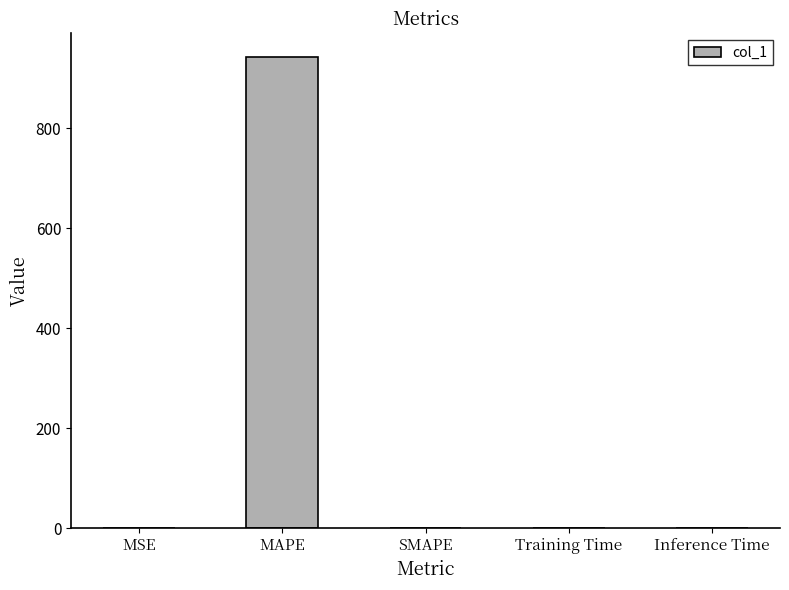

What is the approximate value at MAPE?

942.3